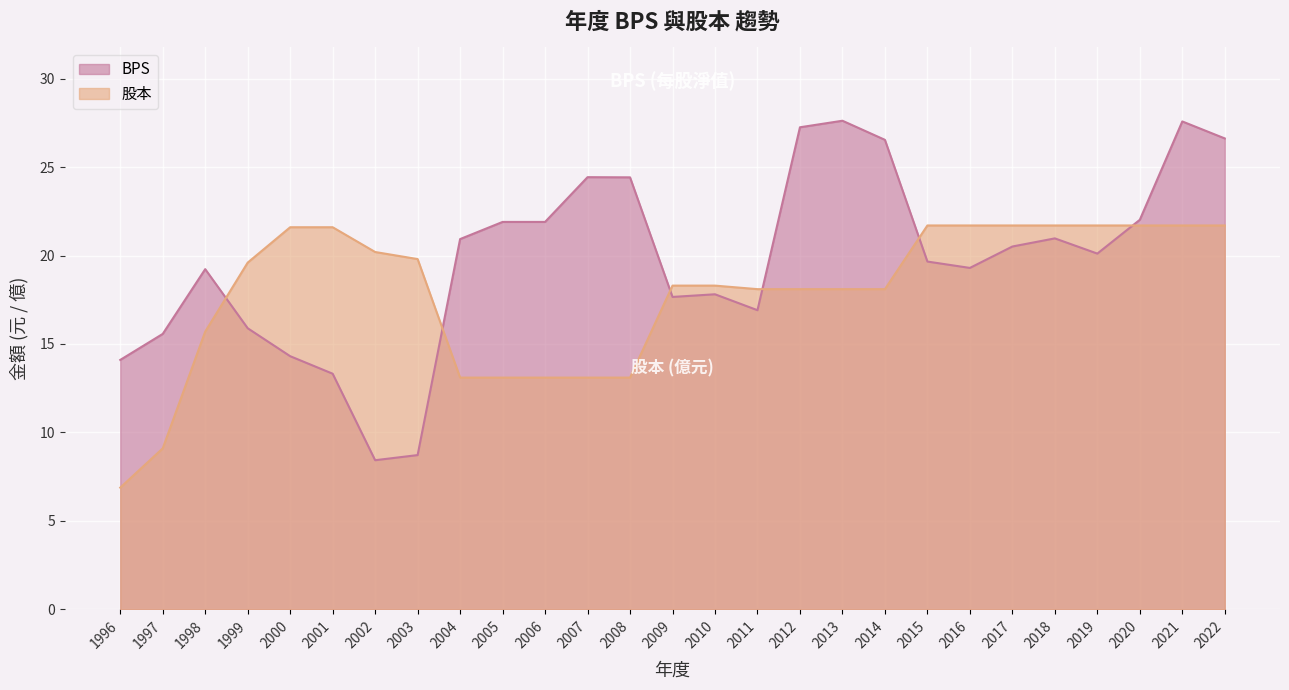

In BPS, how many points are higher than both neighbors (excluding endpoints)?

6